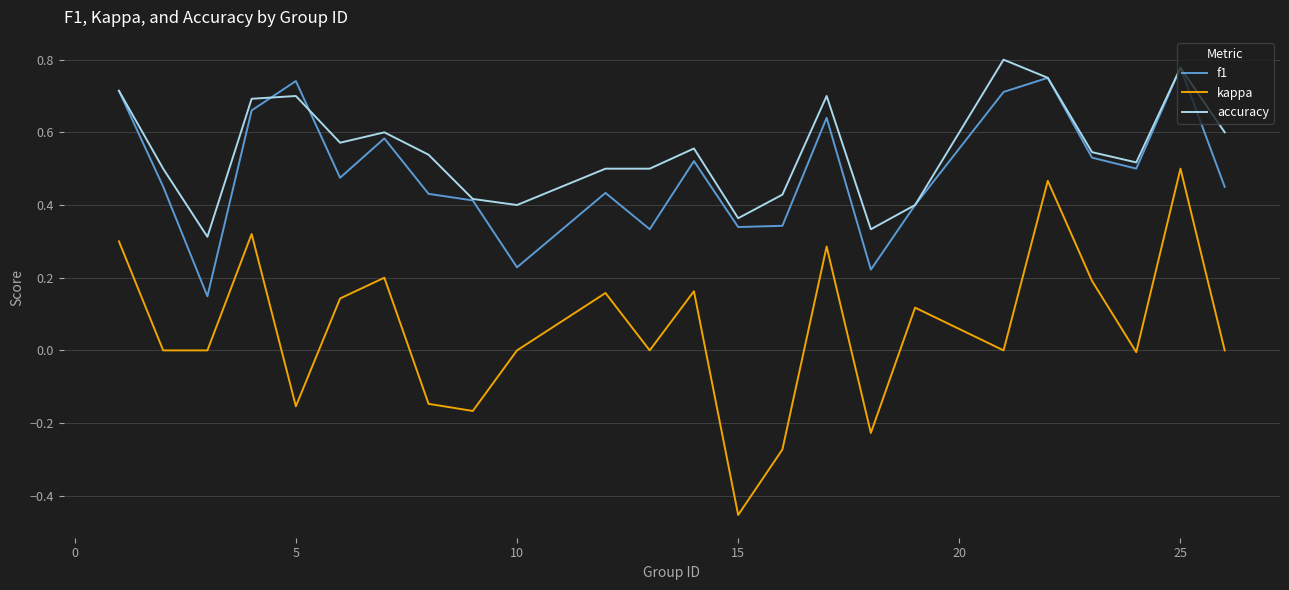

What is the difference between the maximum and minimum values in the kappa series?

1.0